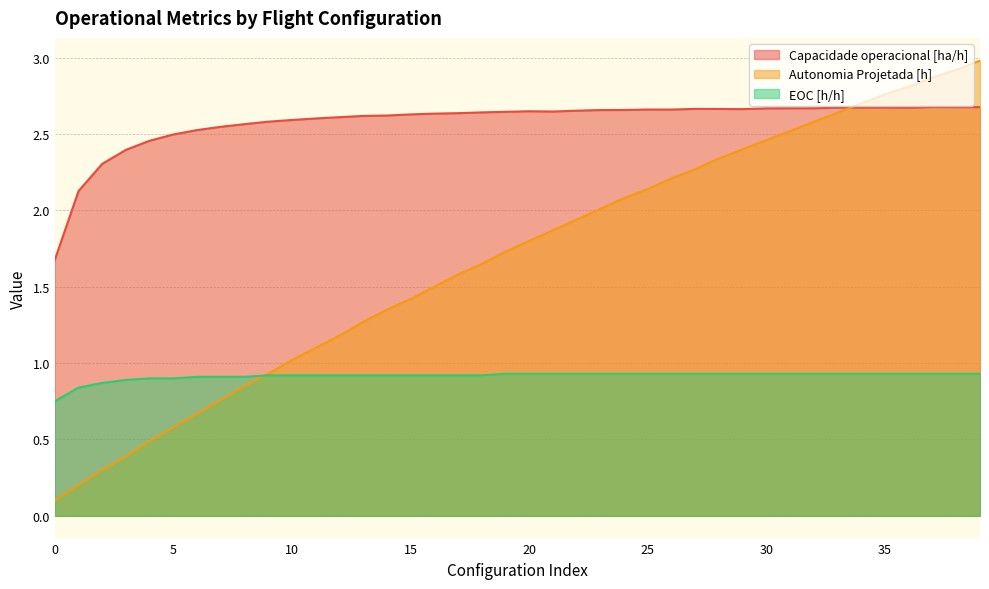

True or false: Capacidade operacional [ha/h] and EOC [h/h] intersect in this chart.

False